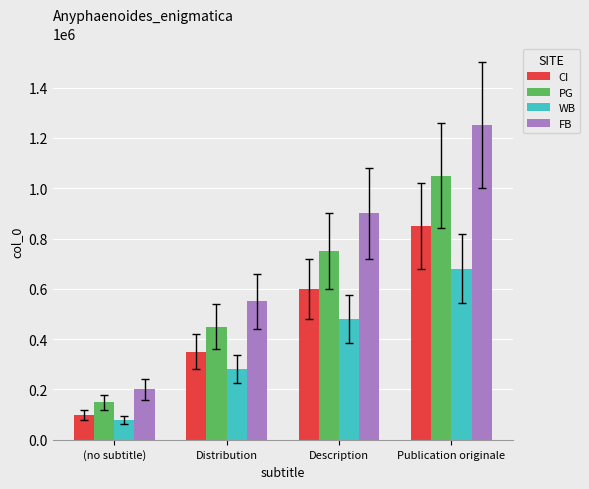

List the series in order of their overall mean, lowest first.

WB, CI, PG, FB